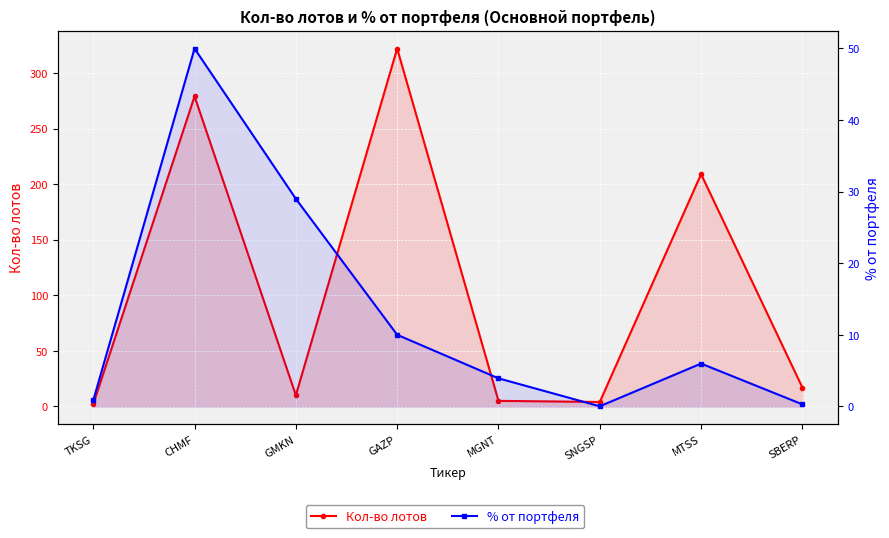

How many times do Кол-во лотов and % от портфеля cross each other?

2